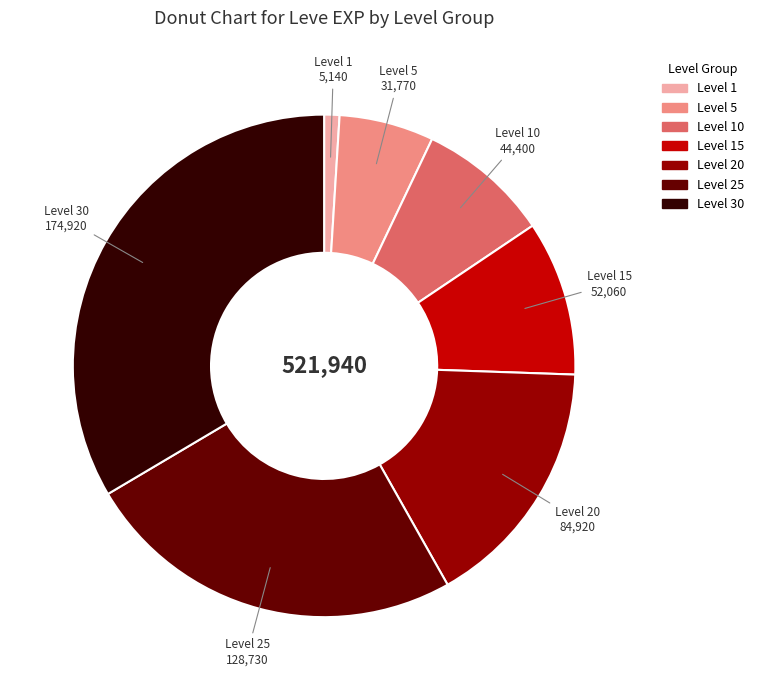

Rank the categories by value from lowest to highest.

Level 1, Level 5, Level 10, Level 15, Level 20, Level 25, Level 30